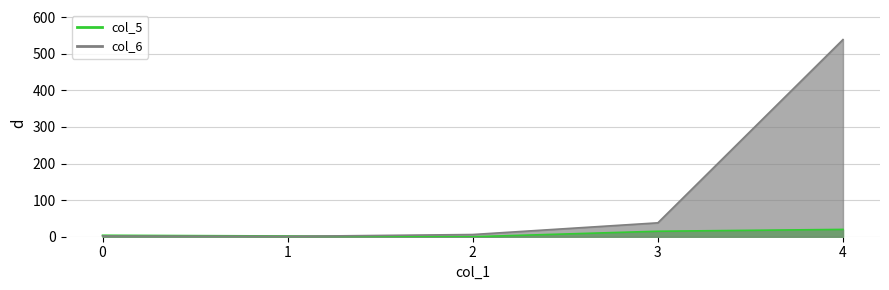

What is the difference between the highest and lowest values at 0?

2